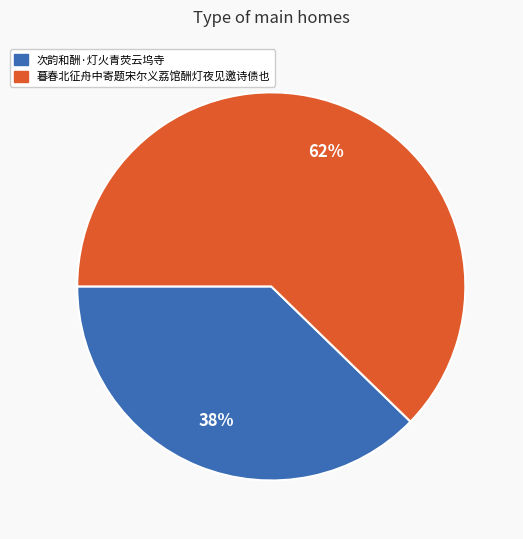

What is the largest slice in the pie chart?

暮春北征舟中寄题宋尔义荔馆酬灯夜见邀诗债也